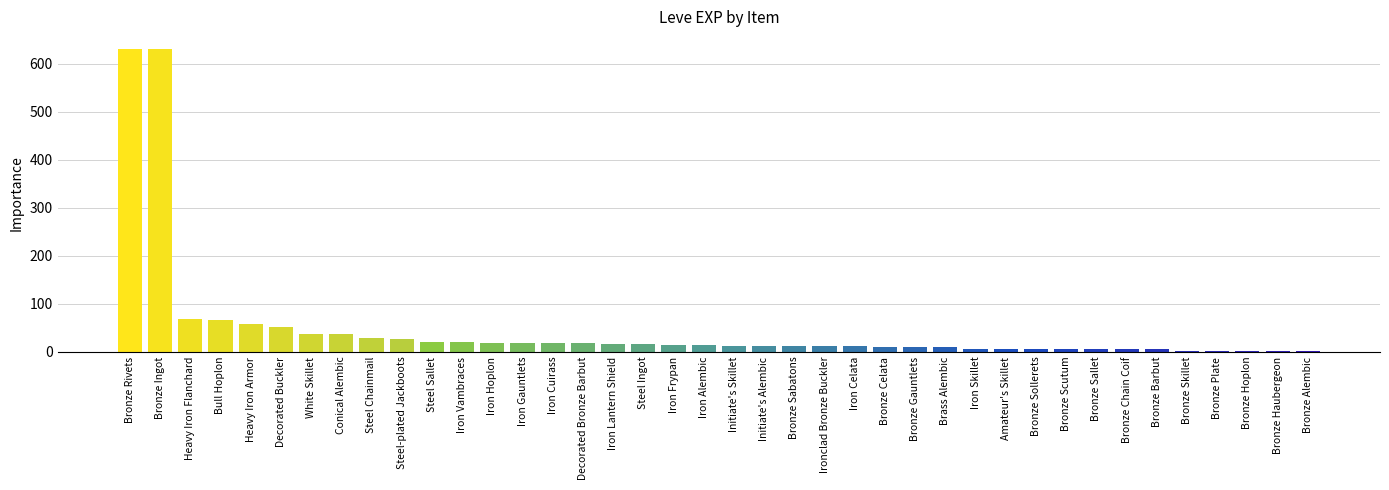

Is it true that the value at Steel Chainmail is 28?

True